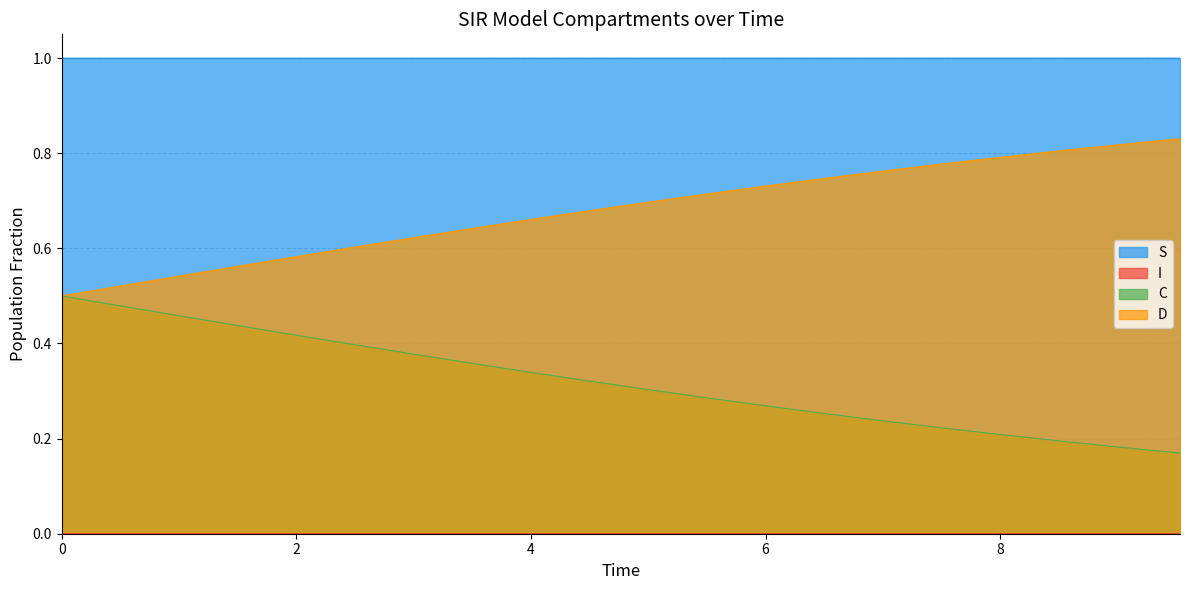

What is the minimum value for S?

1.0